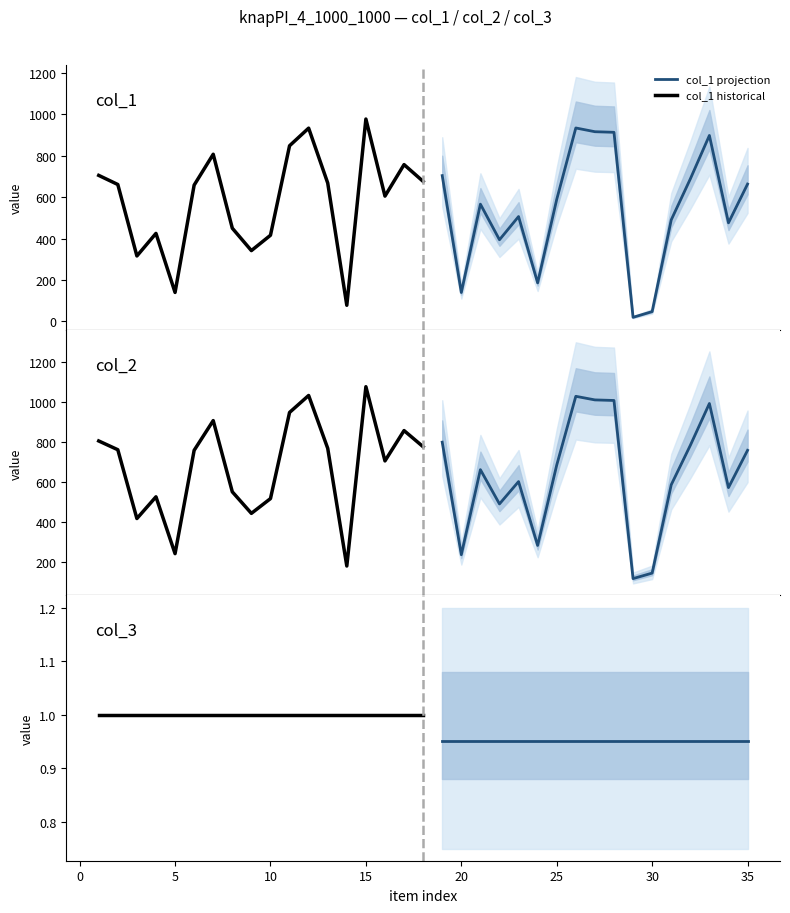

True or false: col_3 and col_2 intersect in this chart.

False